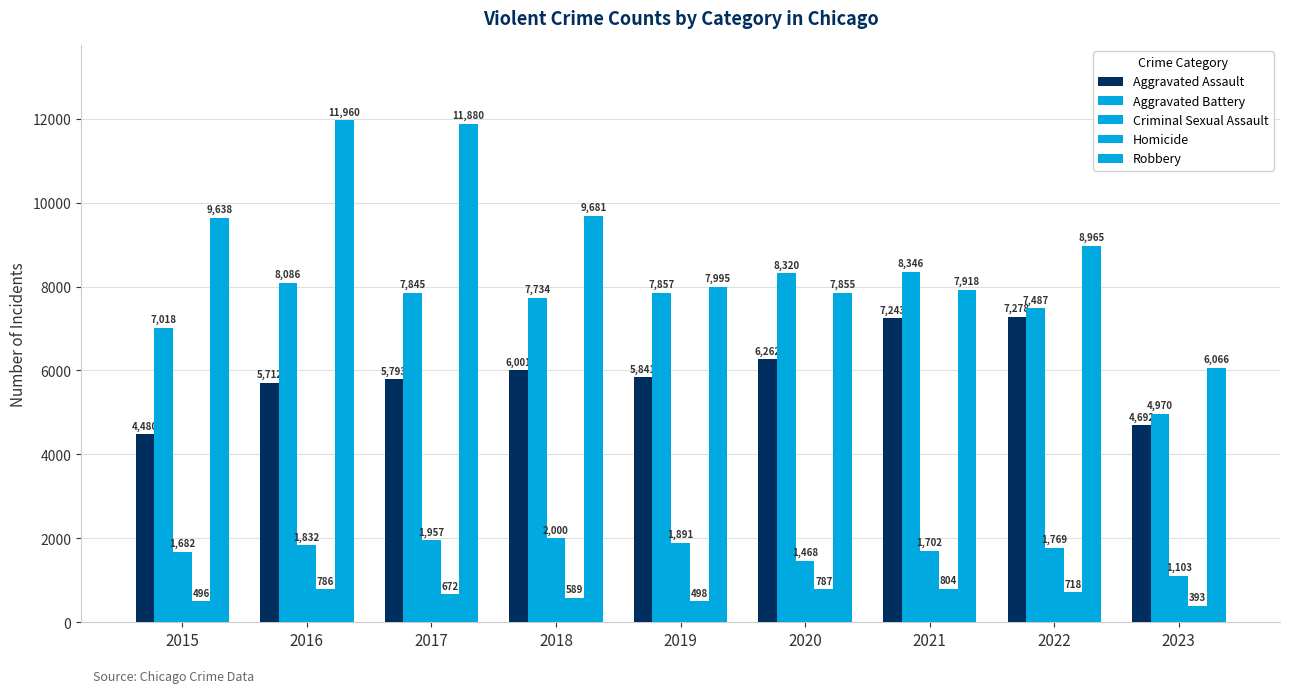

Is the value of Aggravated Assault at 2020 greater than the value of Homicide at 2018?

Yes